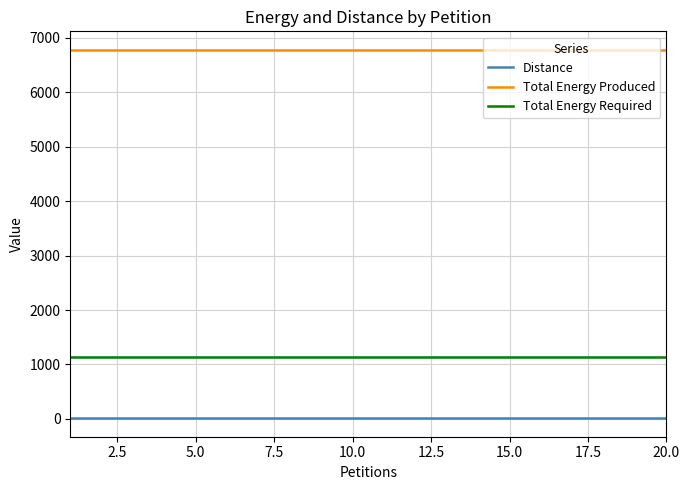

List the series in order of their peak value, lowest first.

Distance, Total Energy Required, Total Energy Produced